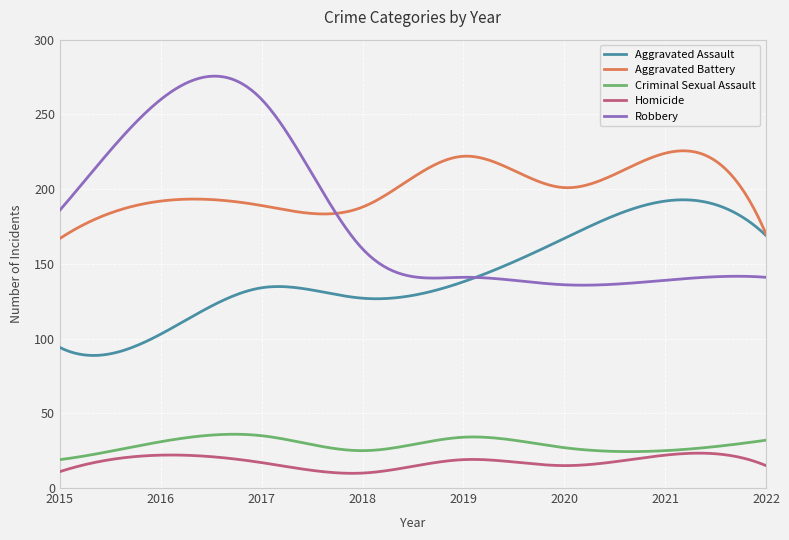

What is the maximum value for Criminal Sexual Assault?

36.0